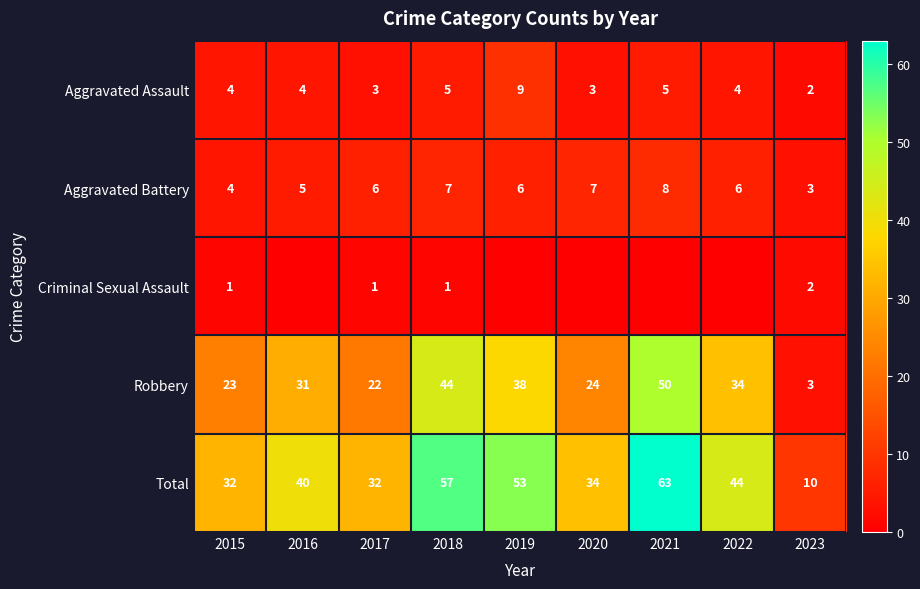

The value of Aggravated Battery at 2015 is 2. True or false?

False